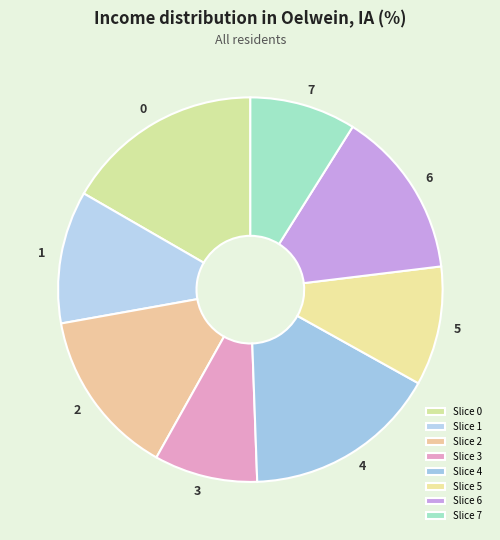

Approximately how many times larger is the value at 2 compared to 1?

1.3